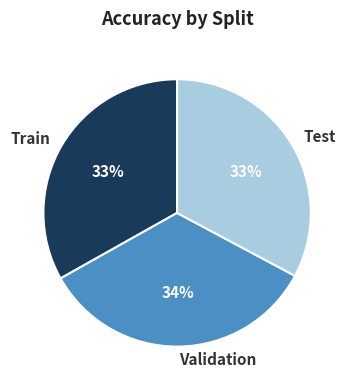

Combined, do Validation and Test account for over 50%?

Yes